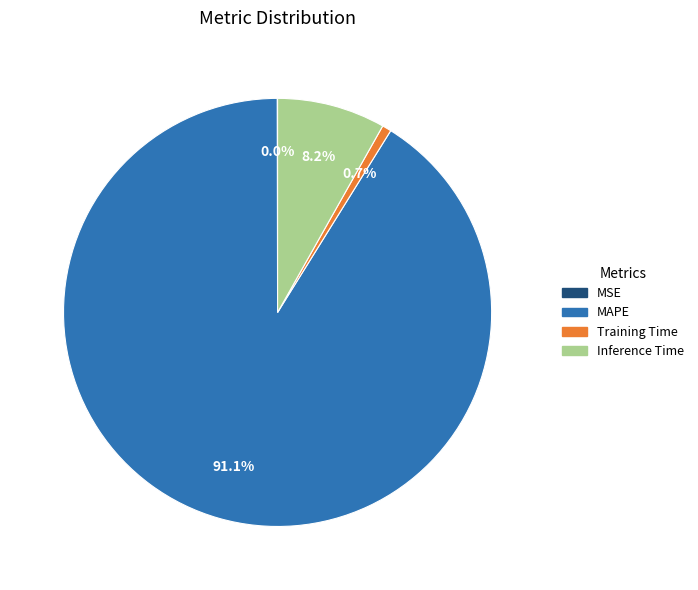

Does Inference Time represent more than half of the total?

No